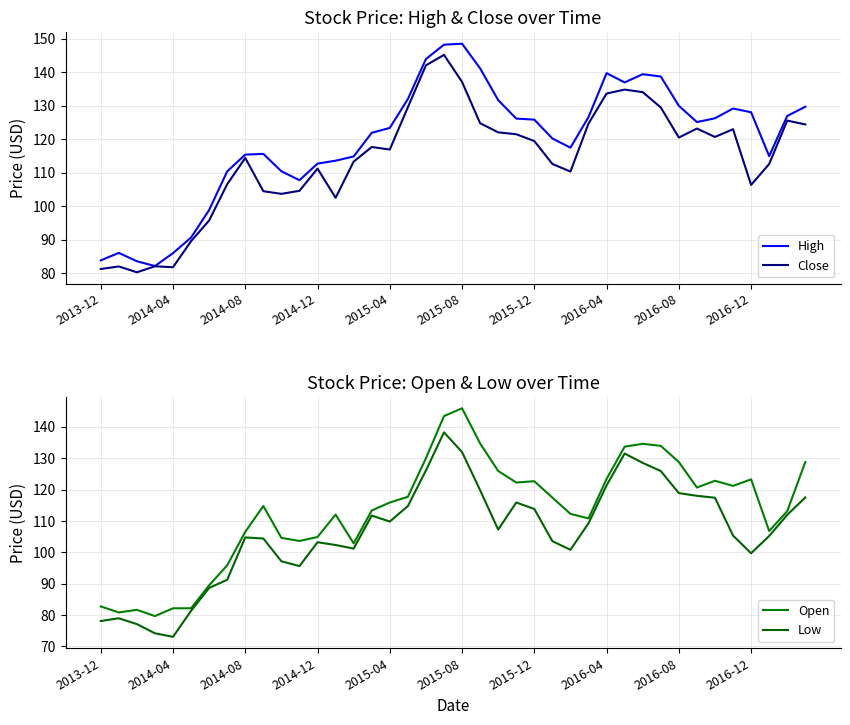

Does the chart have visible grid lines?

Yes